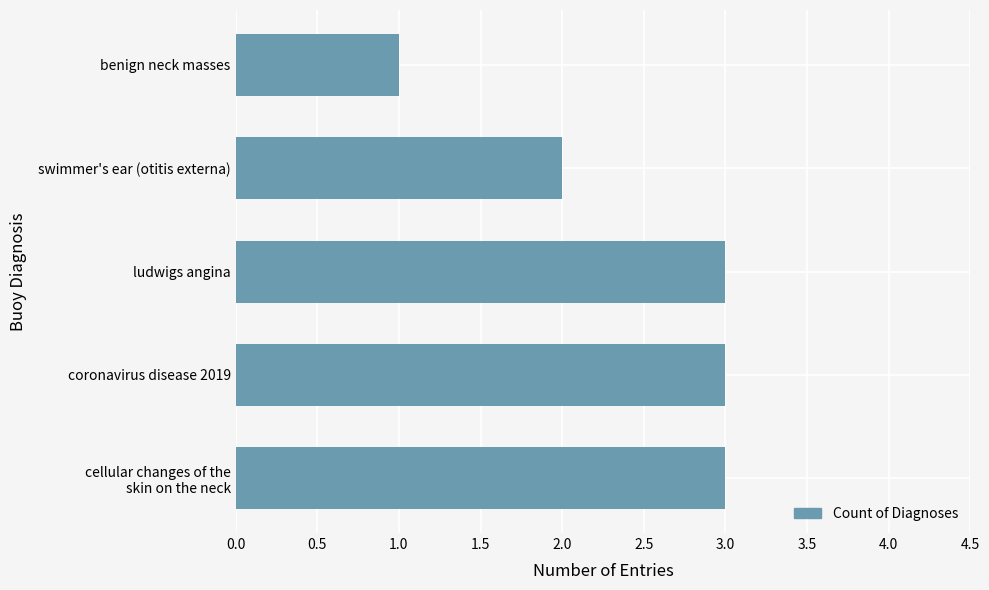

The value at ludwigs angina is 2. True or false?

False